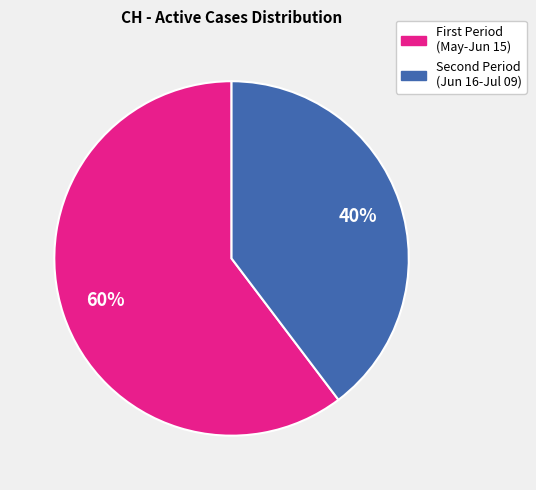

How many slices are in this pie chart?

2